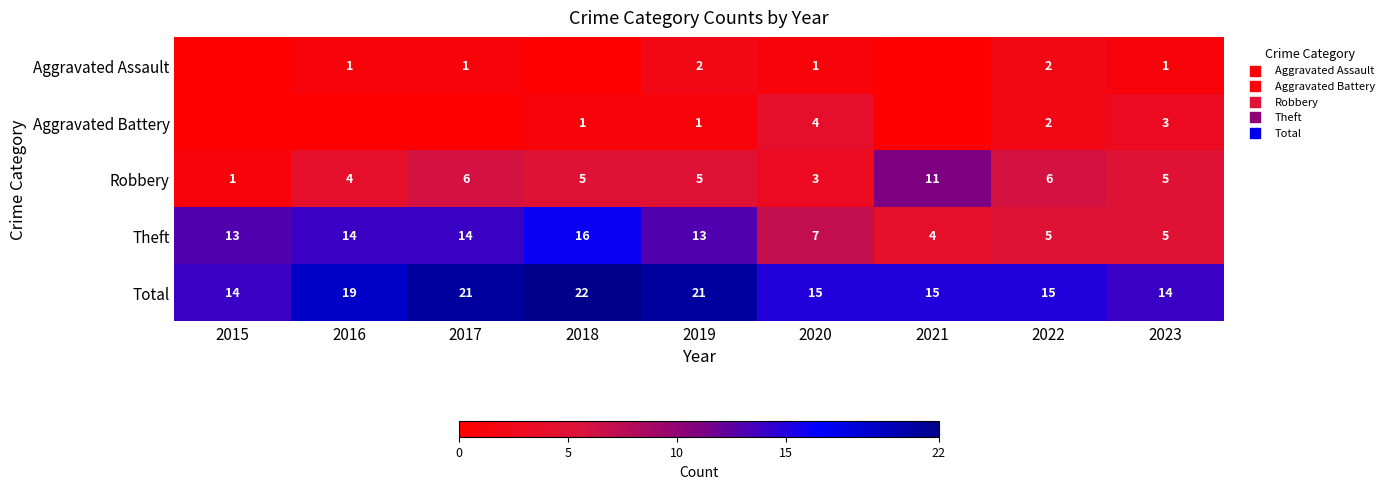

How many categories are shown in the chart?

9